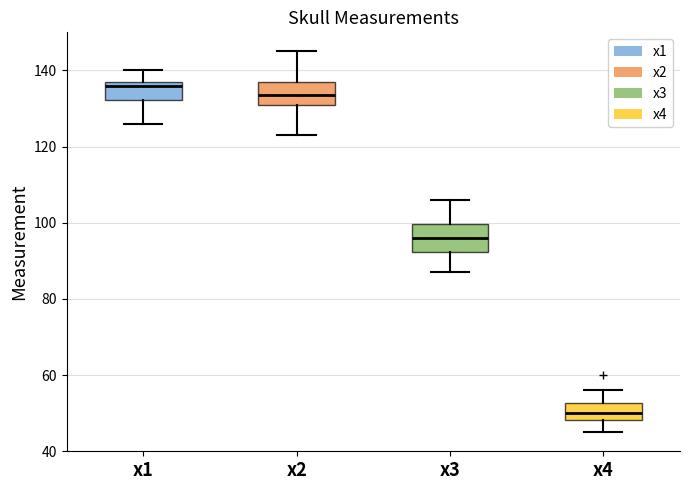

Where does the upper whisker of the box for x3 end on the y-axis? The values are not printed on the chart, so give them approximately, as read against the axis.

106